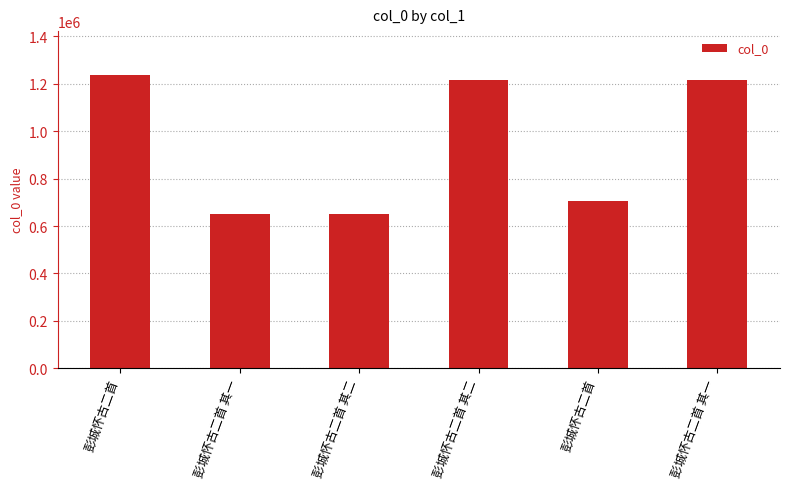

How many bars are there in total?

6